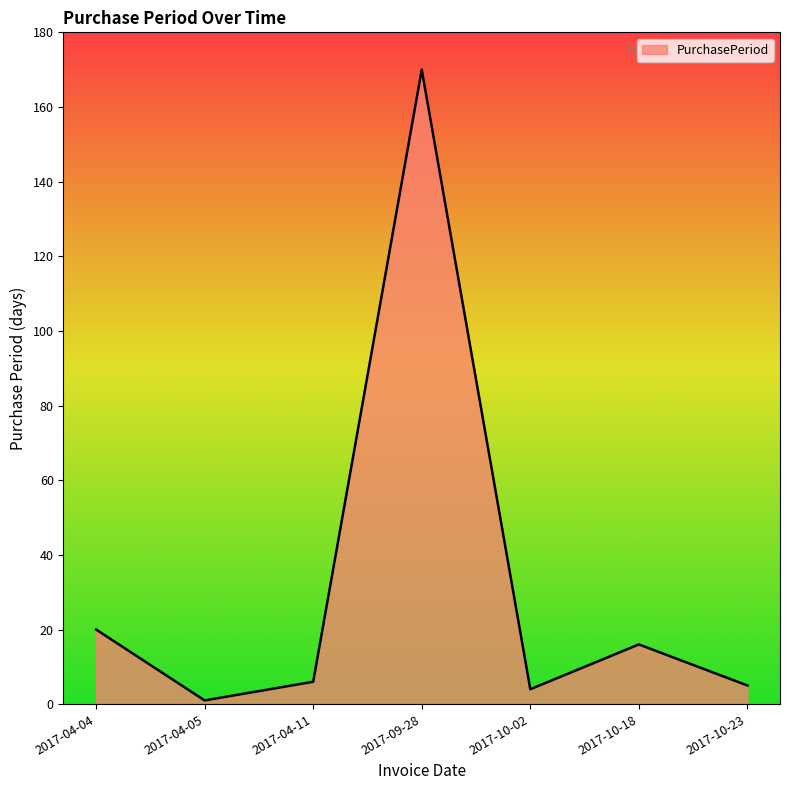

The value at 2017-09-28 is 170. True or false?

True